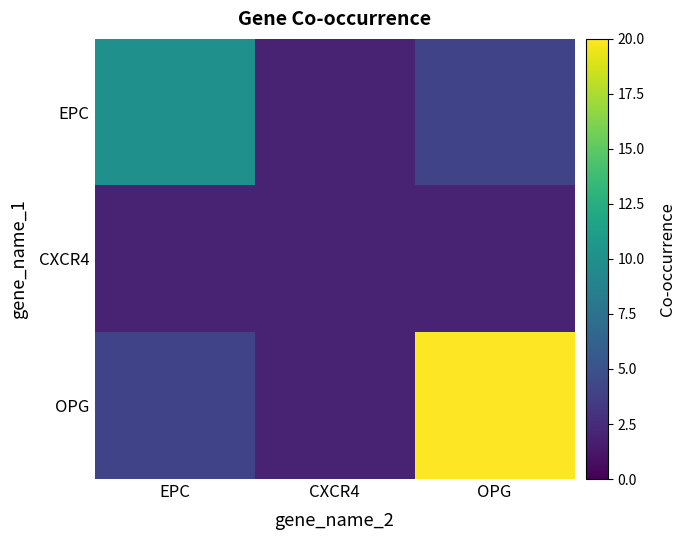

Reading left to right, transcribe all the data shown in this chart.

EPC: EPC=10	CXCR4=2	OPG=4
CXCR4: EPC=2	CXCR4=2	OPG=2
OPG: EPC=4	CXCR4=2	OPG=20